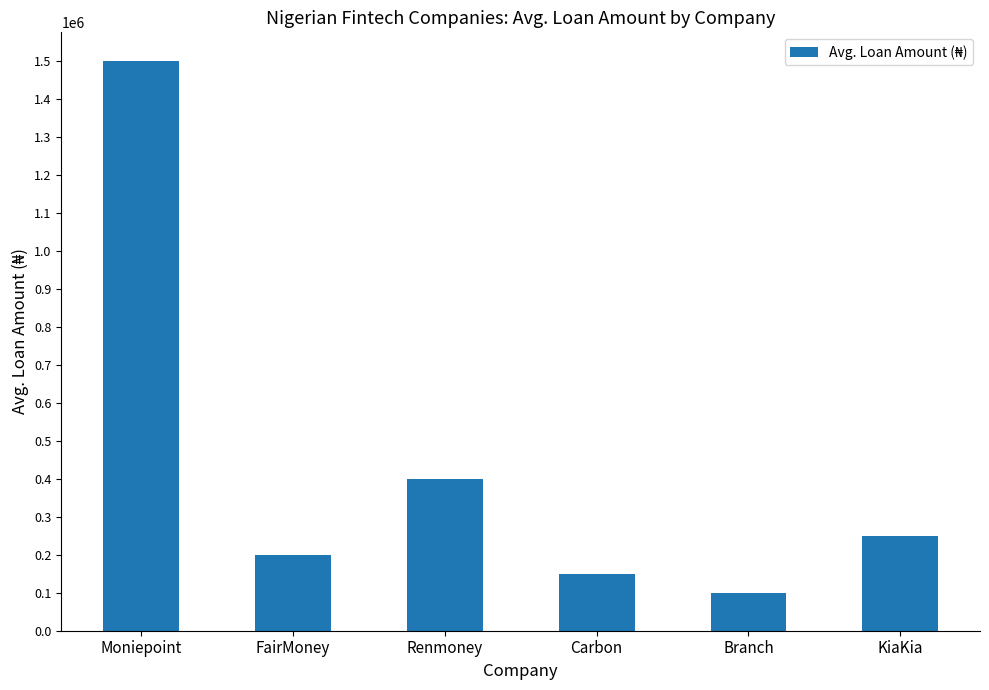

Reading left to right, transcribe all the data shown in this chart.

Moniepoint=1500000	FairMoney=200000	Renmoney=400000	Carbon=150000	Branch=100000	KiaKia=250000